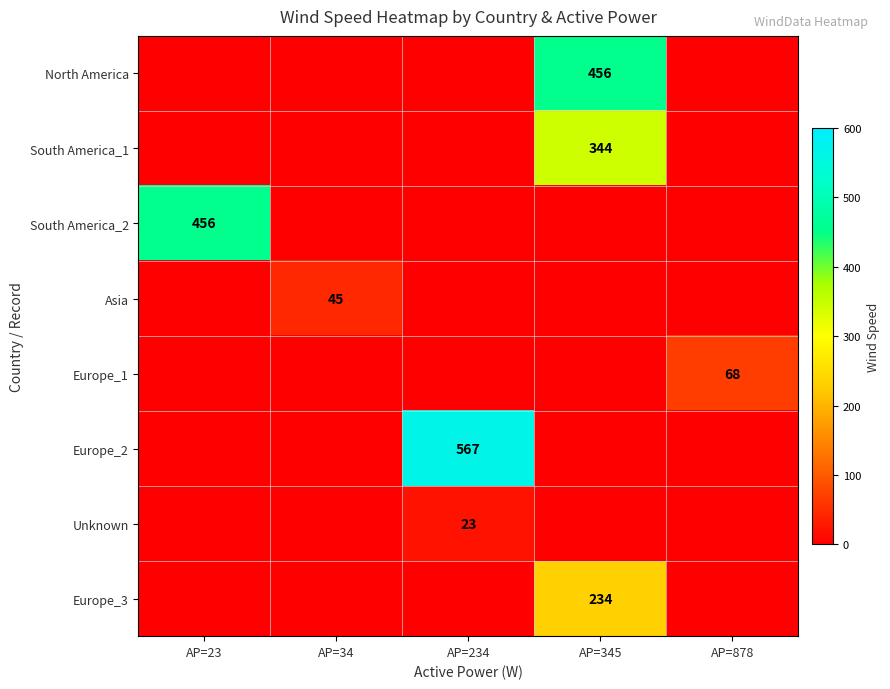

The value of North America at AP=345 is 153. True or false?

False